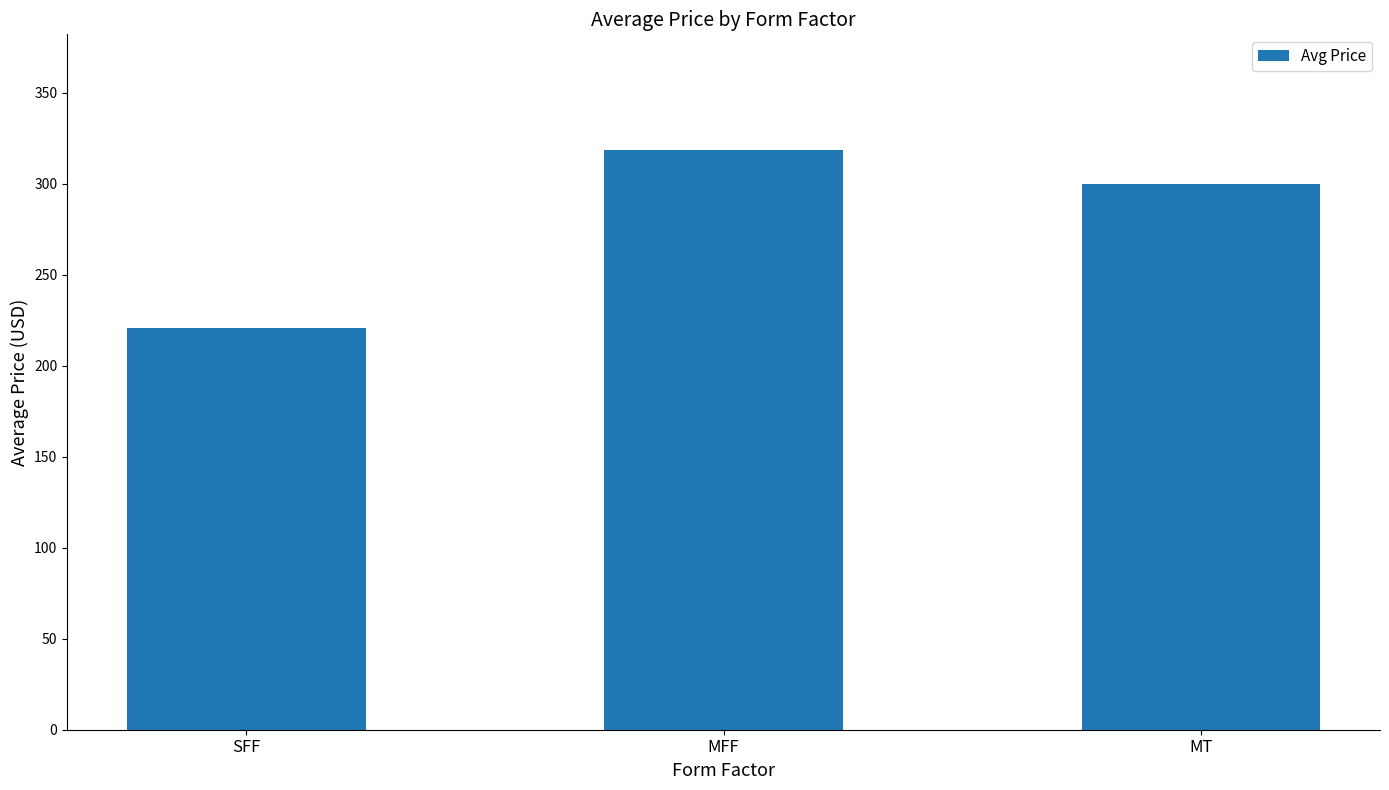

What is the difference between the maximum and minimum values?

97.7